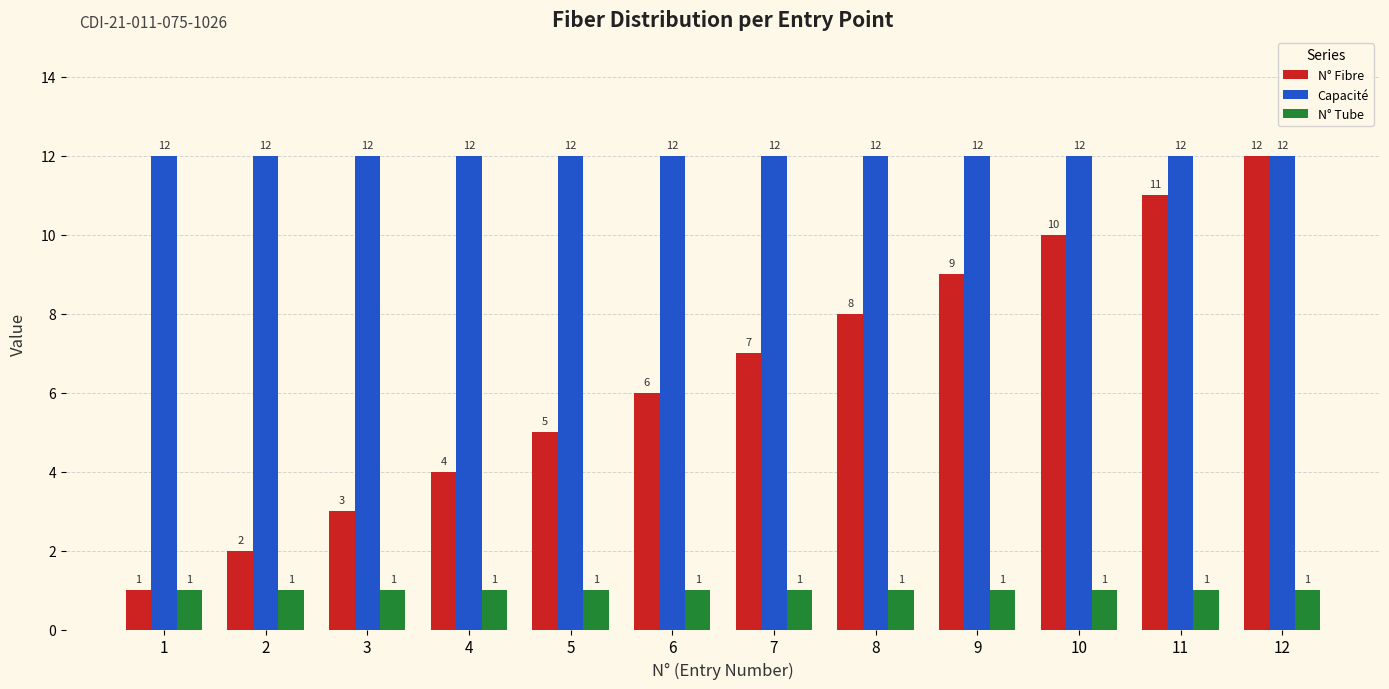

The N° Tube series shows 1 at 5. True or false?

True